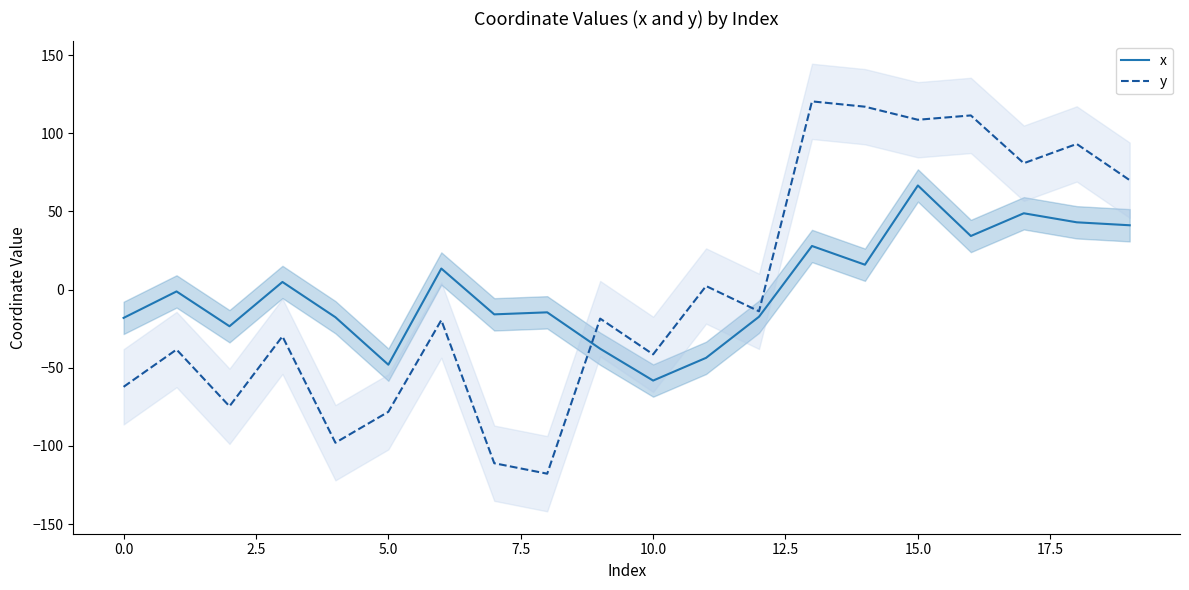

At which label is y closest to 1?

11